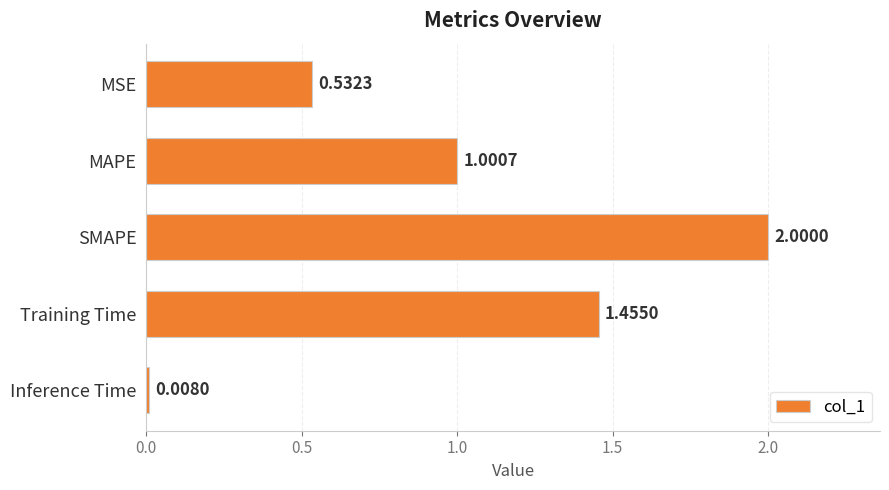

At which label is the value closest to 1?

MAPE